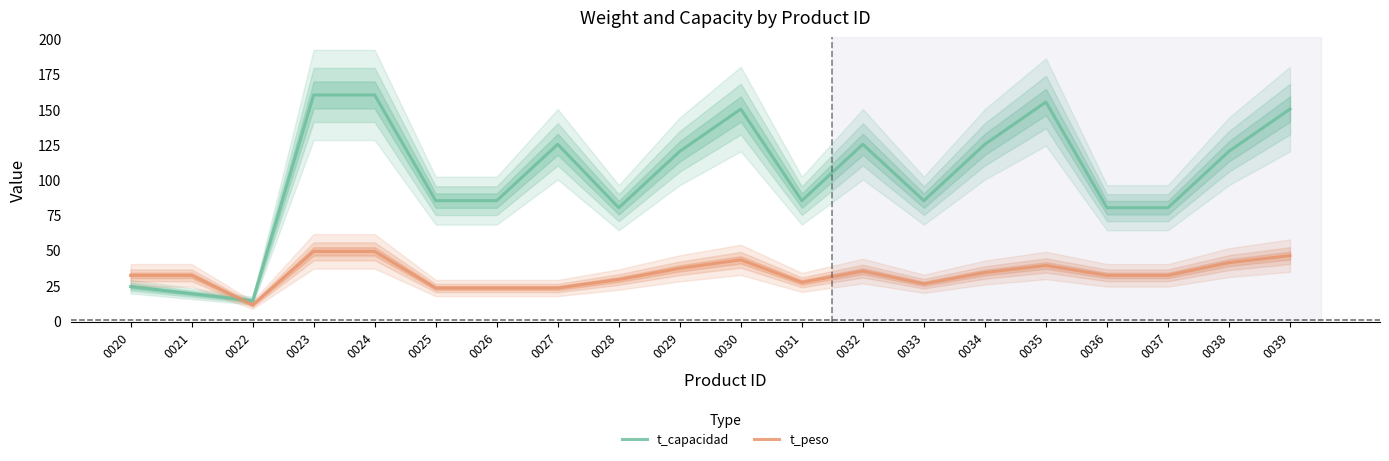

Where do t_capacidad and t_peso first cross each other?

0021 and 0022